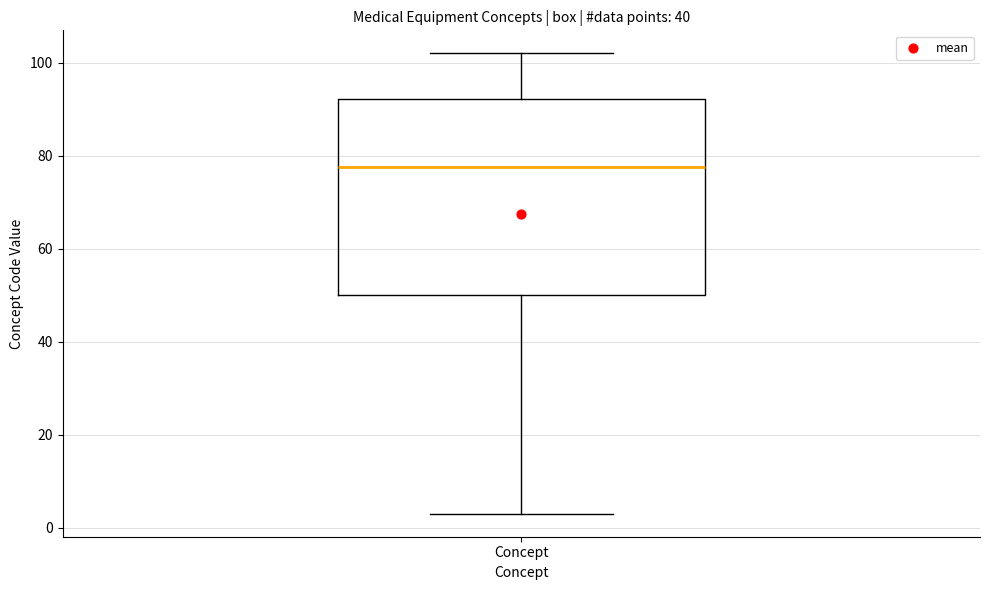

Transcribe this box plot: give where the median line is, the range the box spans, and where the two whiskers end, as read against the y-axis. The values are not printed on the chart, so give them approximately, as read against the axis.

median 78, box 50 to 92, whiskers 4 to 102